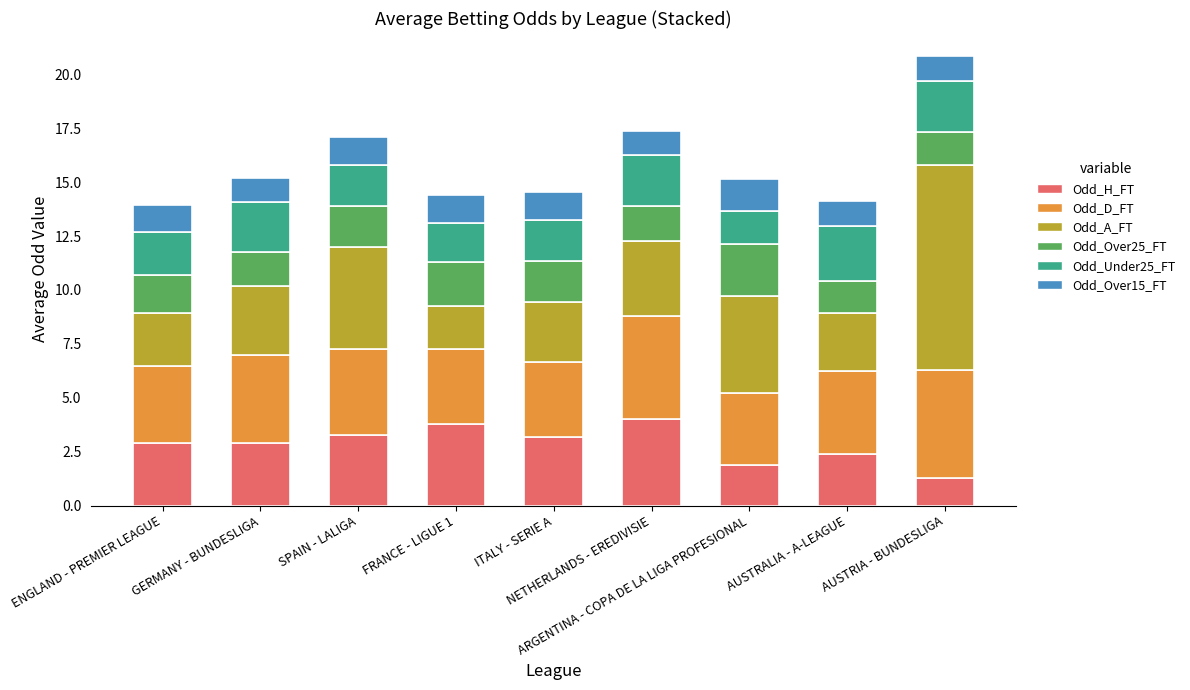

What is the highest value of the Odd_H_FT series?

4.0